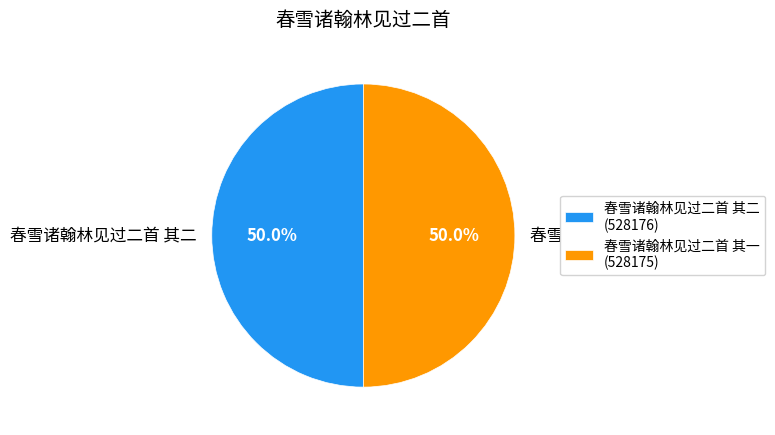

What is the ratio of the value at 春雪诸翰林见过二首 其二 to the value at 春雪诸翰林见过二首 其一?

1.0